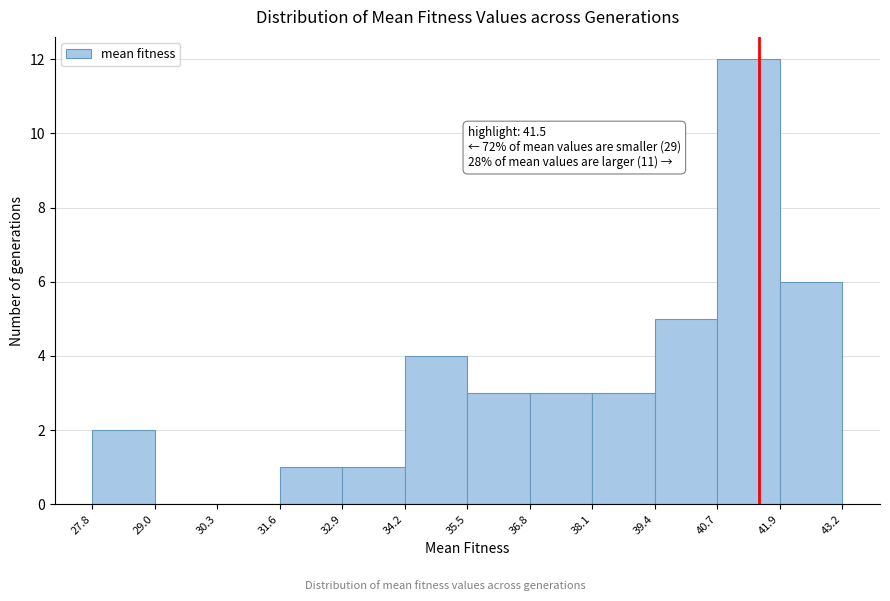

Over which range of the x-axis is the bar tallest?

40.7 to 41.9